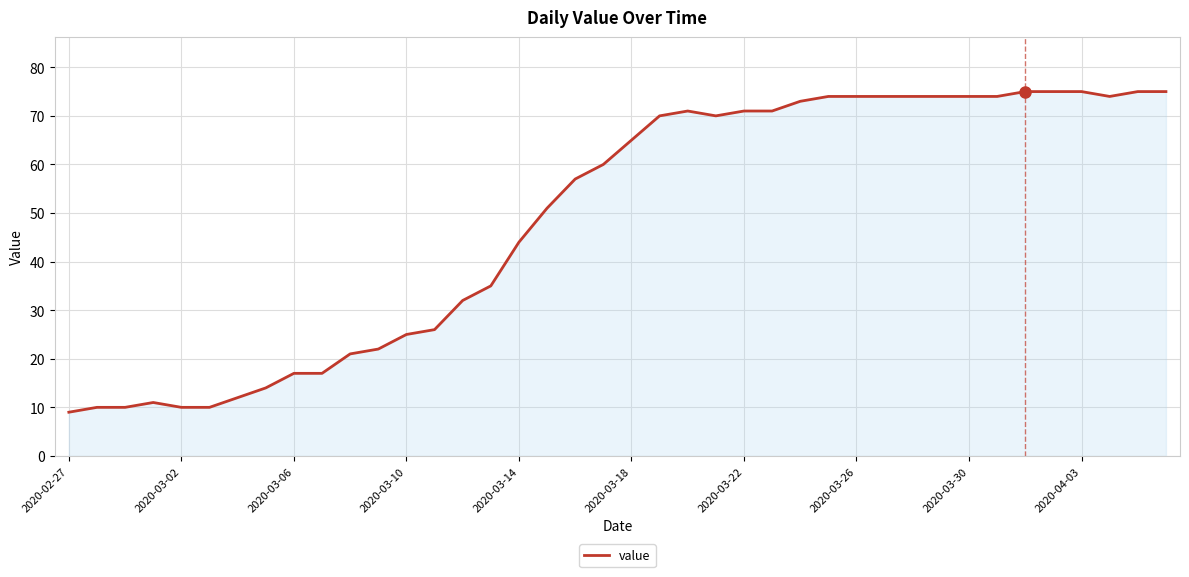

What is the greatest value displayed?

75